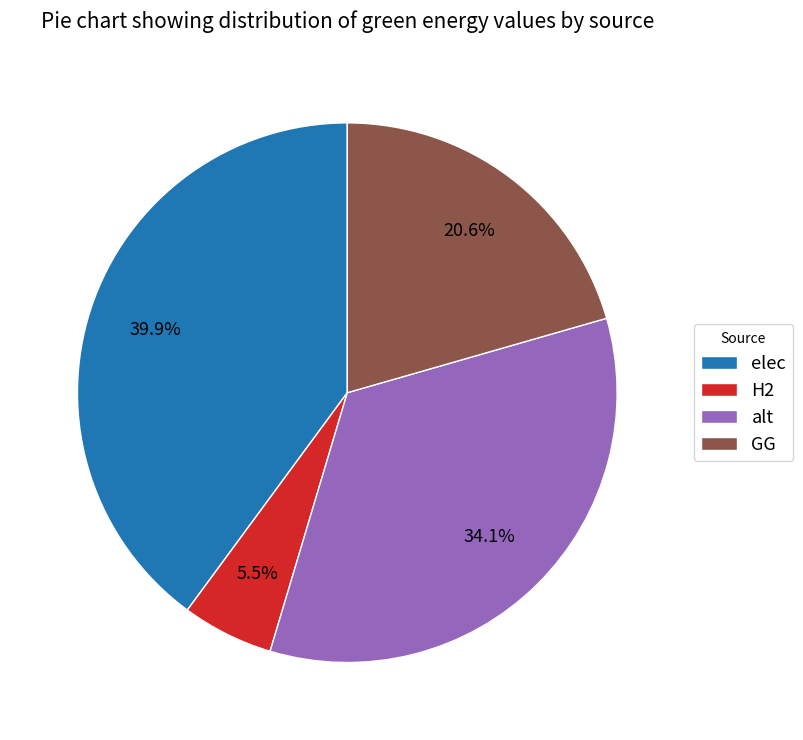

Is it true that GG is 21% of the pie?

True